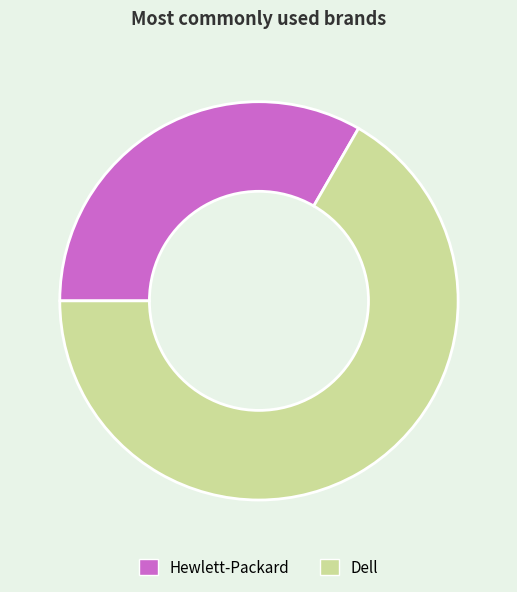

Combined, do Dell and Hewlett-Packard account for over 50%?

Yes